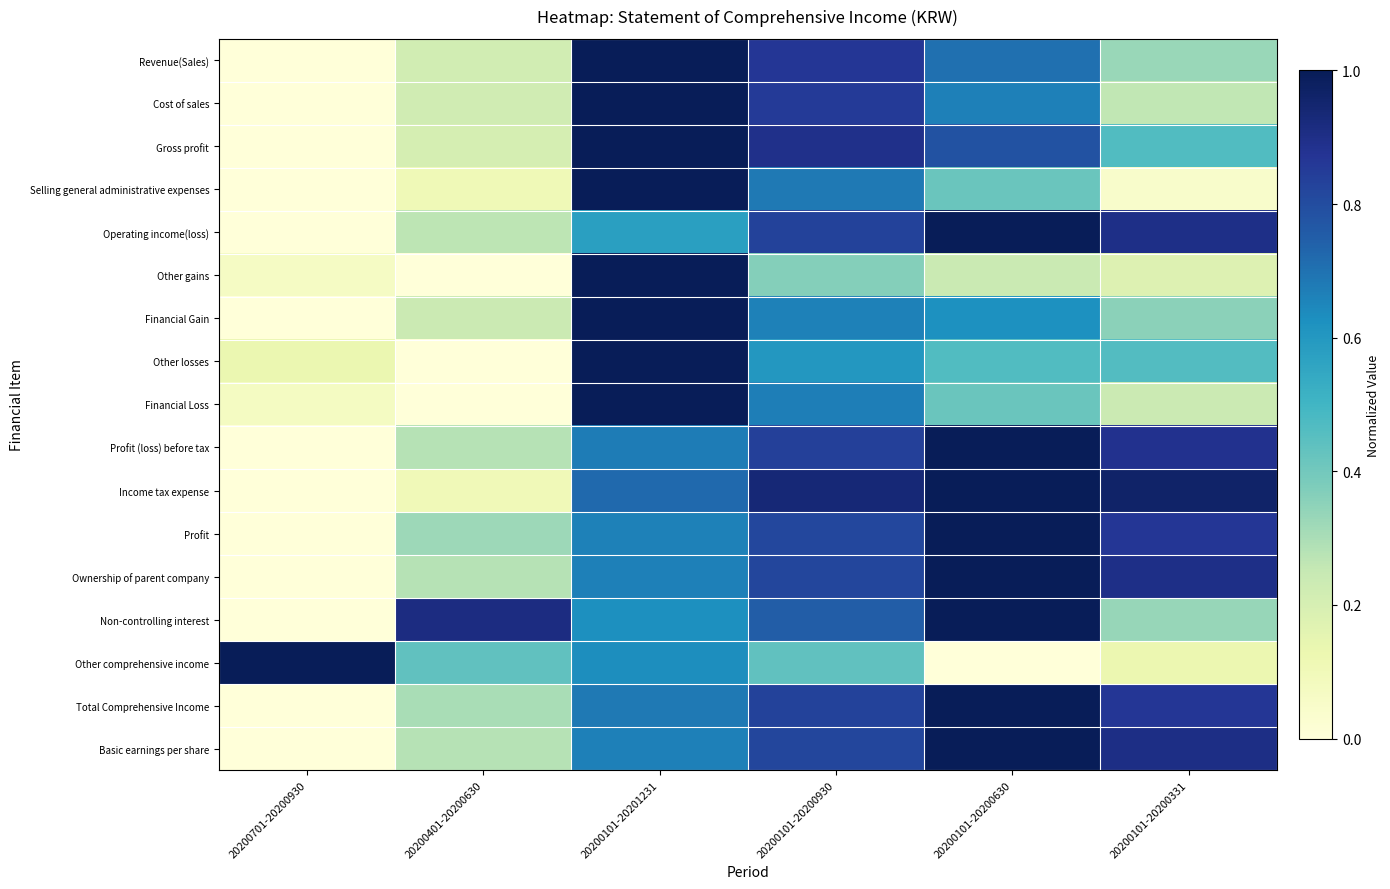

List the series in order of their peak value, highest first.

Revenue(Sales), Cost of sales, Gross profit, Selling general administrative expenses, Operating income(loss), Other gains, Financial Gain, Other losses, Financial Loss, Profit (loss) before tax, Income tax expense, Profit, Ownership of parent company, Non-controlling interest, Other comprehensive income, Total Comprehensive Income, Basic earnings per share